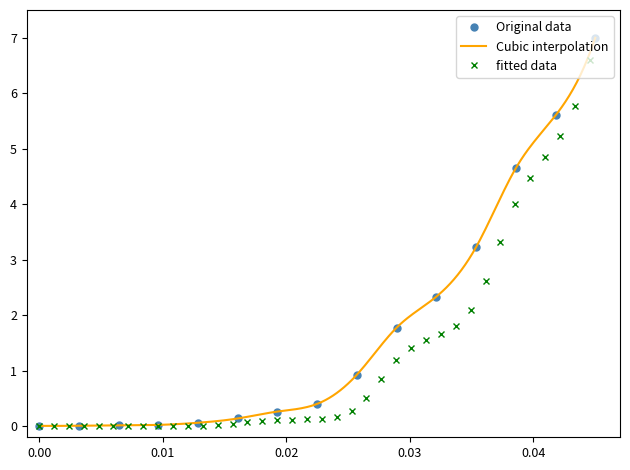

What is the value of the Original data point at the 9th from the left?

0.9